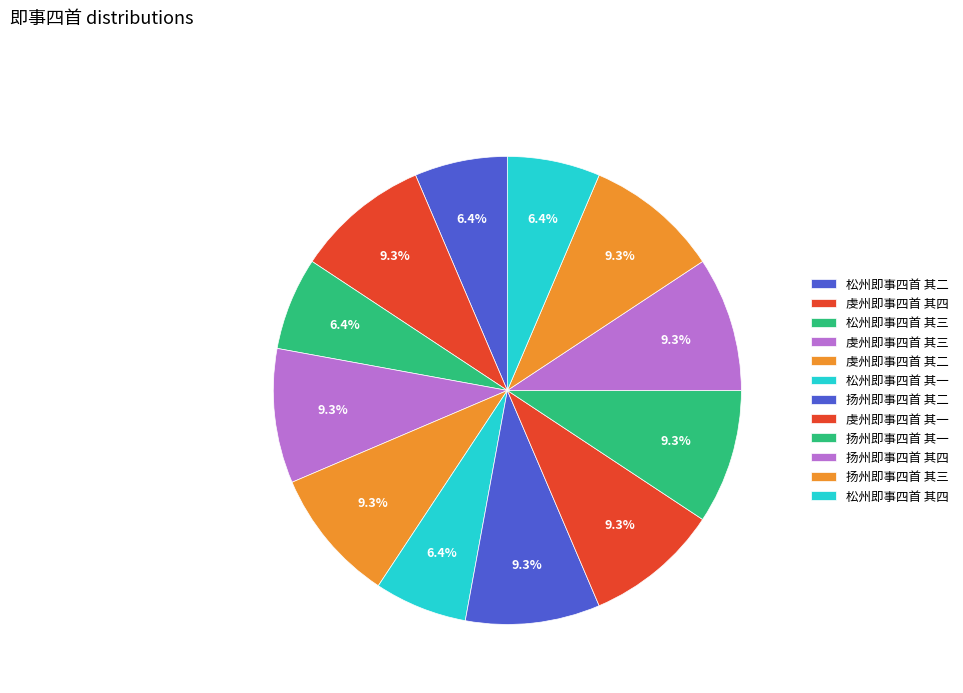

What percentage is the 虔州即事四首 其一 slice, to the nearest percent?

9%